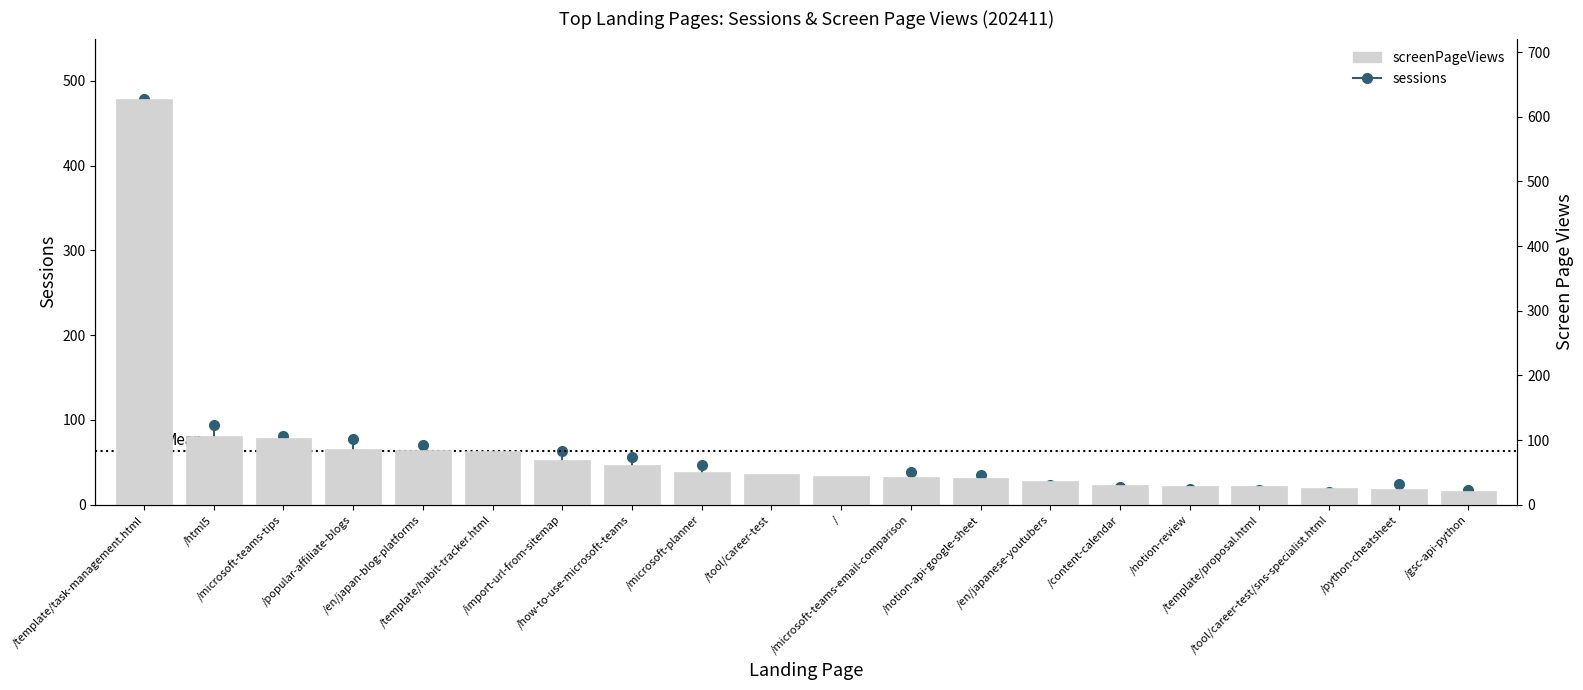

What is the smallest value displayed?

21